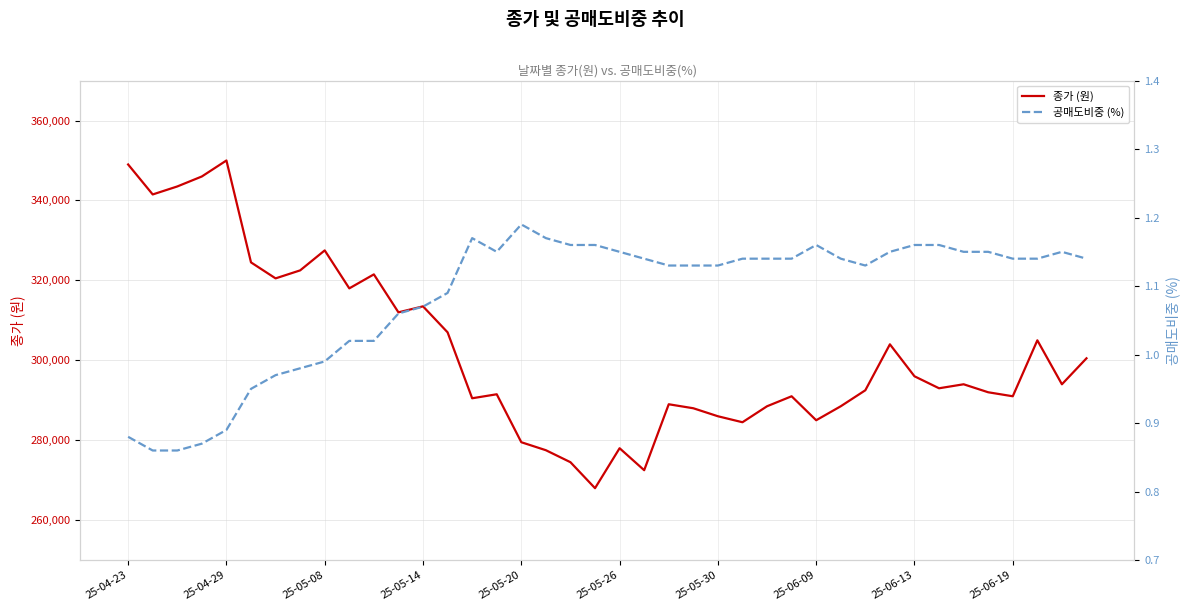

At which category does 종가 (원) reach its first local peak?

25-04-29